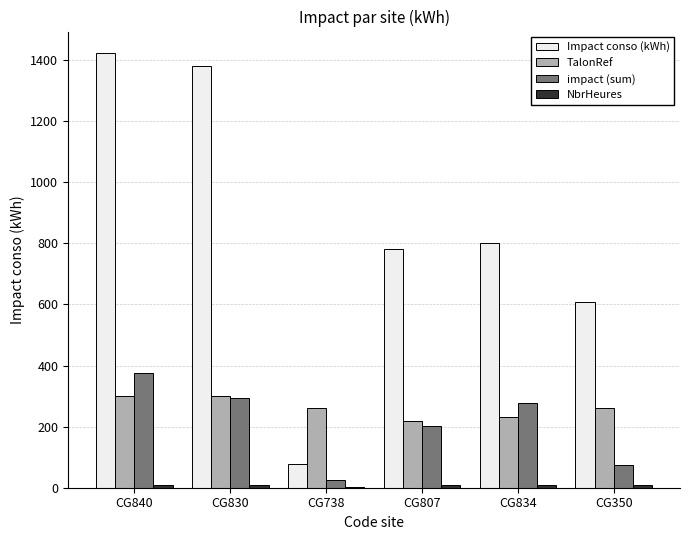

What is the maximum value shown in the chart?

1422